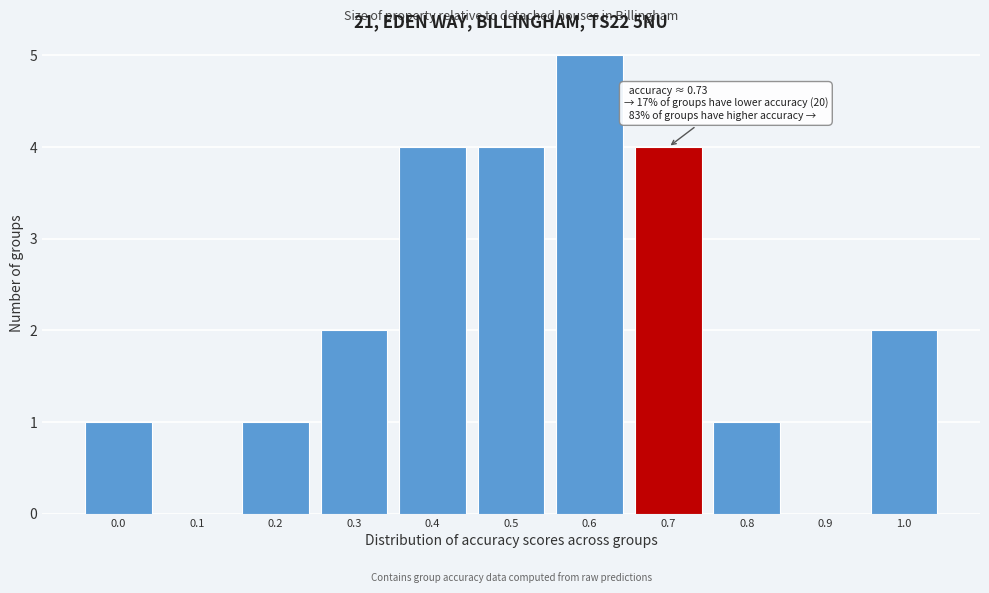

Reading right to left, what are all the values shown in this chart?

1.0=2	0.9=0	0.8=1	0.7=4	0.6=5	0.5=4	0.4=4	0.3=2	0.2=1	0.1=0	0.0=1